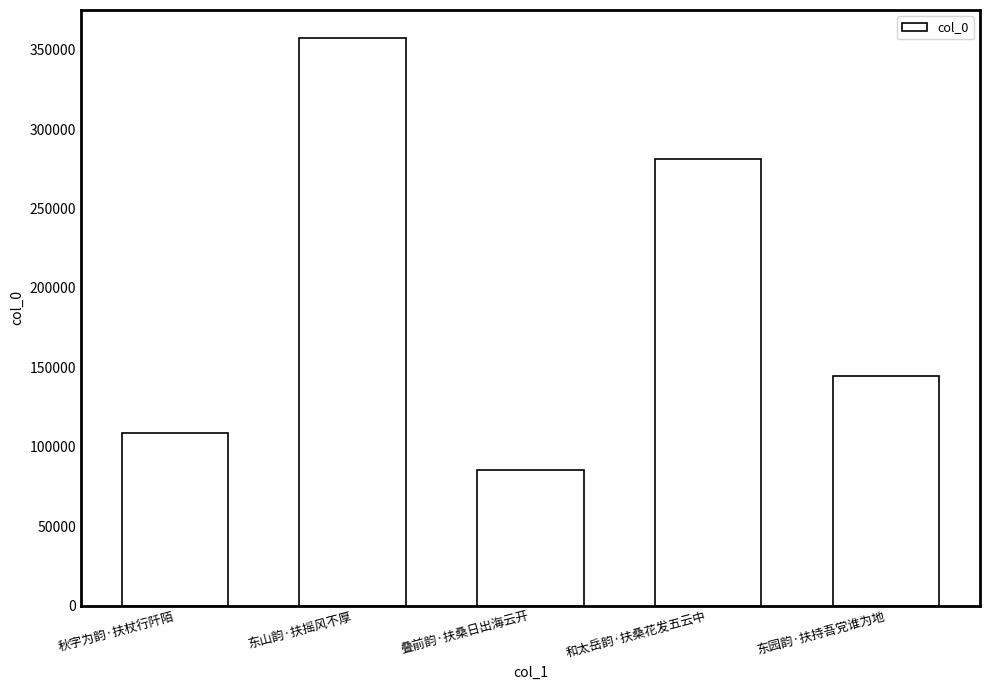

Approximately how many times larger is the value at 东园韵·扶持吾党谁为地 compared to 和太岳韵·扶桑花发五云中?

0.5